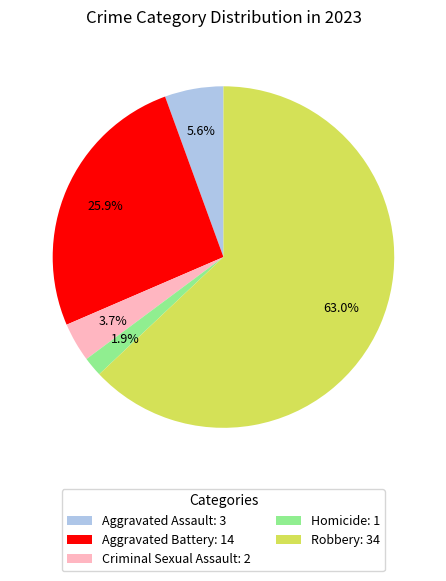

Count the number of slices in the pie.

5